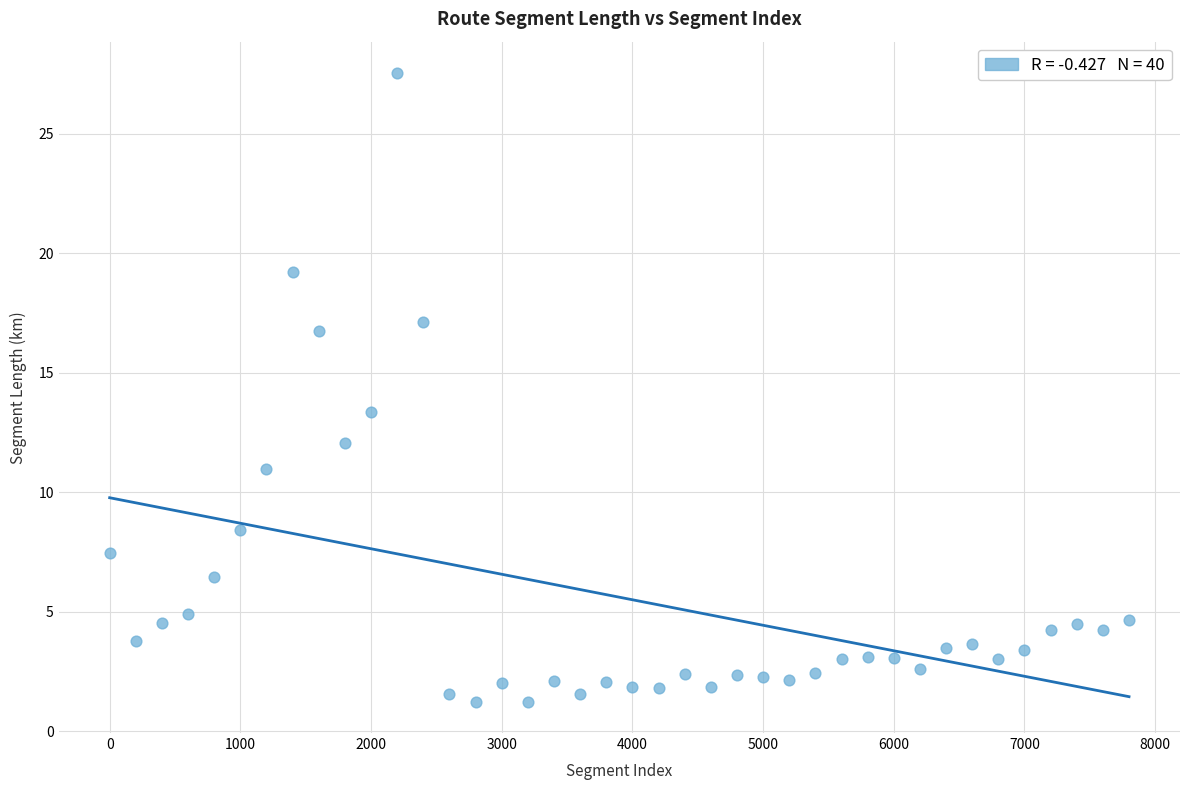

What is the range of X values (max minus min)?

7800.0